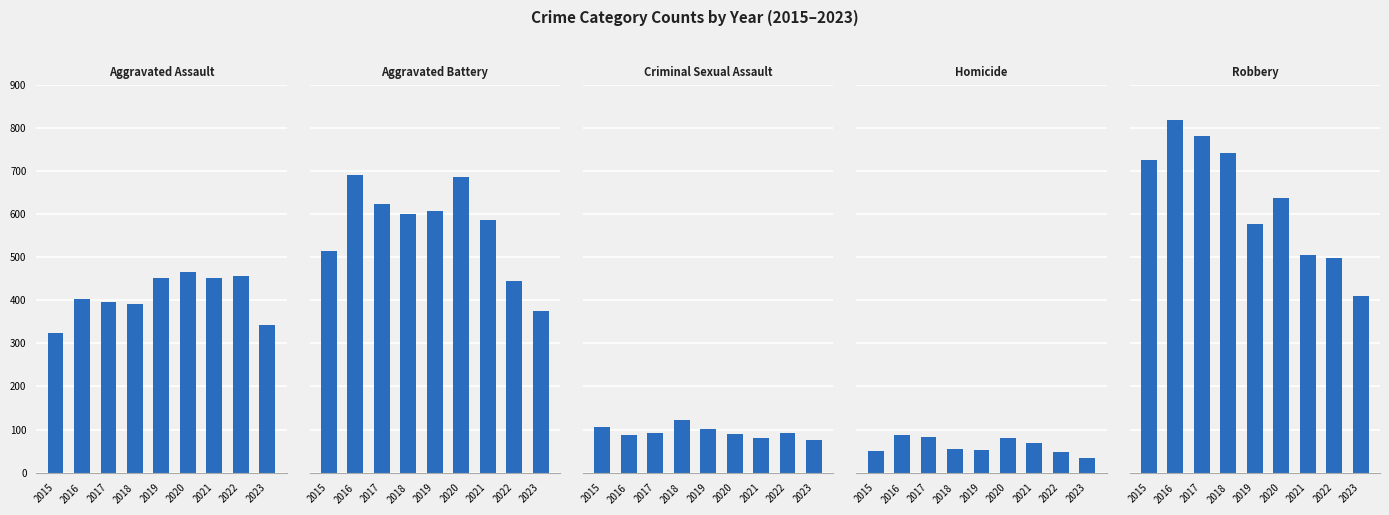

Does the chart contain stacked bars?

No